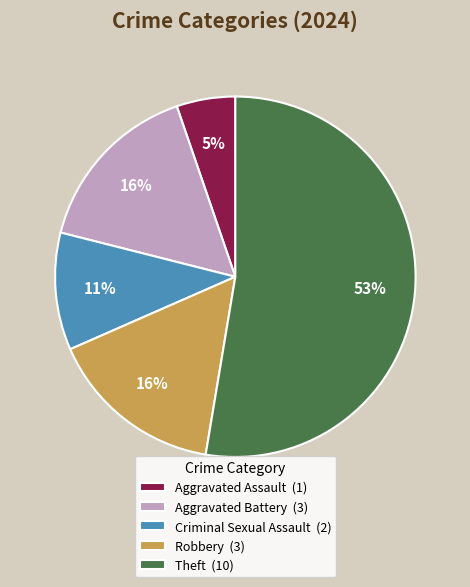

What is the largest slice in the pie chart?

Theft (10)